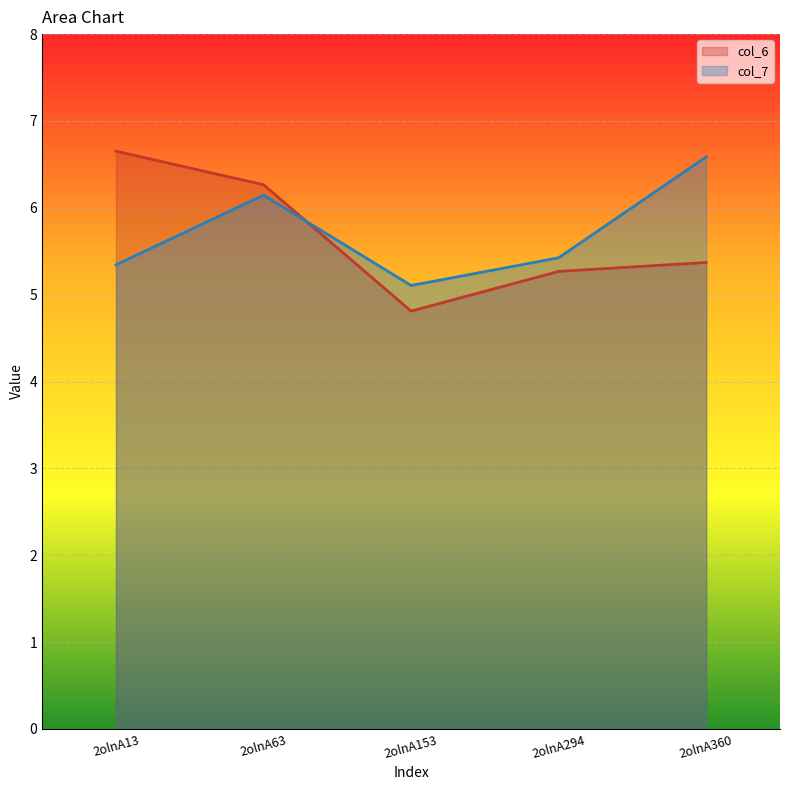

Reading right to left, what are all the values shown in this chart?

col_6: 2olnA360=5.4	2olnA294=5.3	2olnA153=4.8	2olnA63=6.3	2olnA13=6.7
col_7: 2olnA360=6.6	2olnA294=5.4	2olnA153=5.1	2olnA63=6.1	2olnA13=5.3